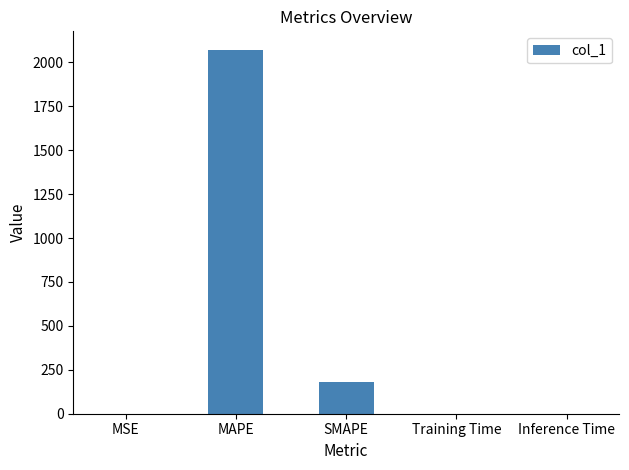

Where is the data nearest to the value 1036?

SMAPE